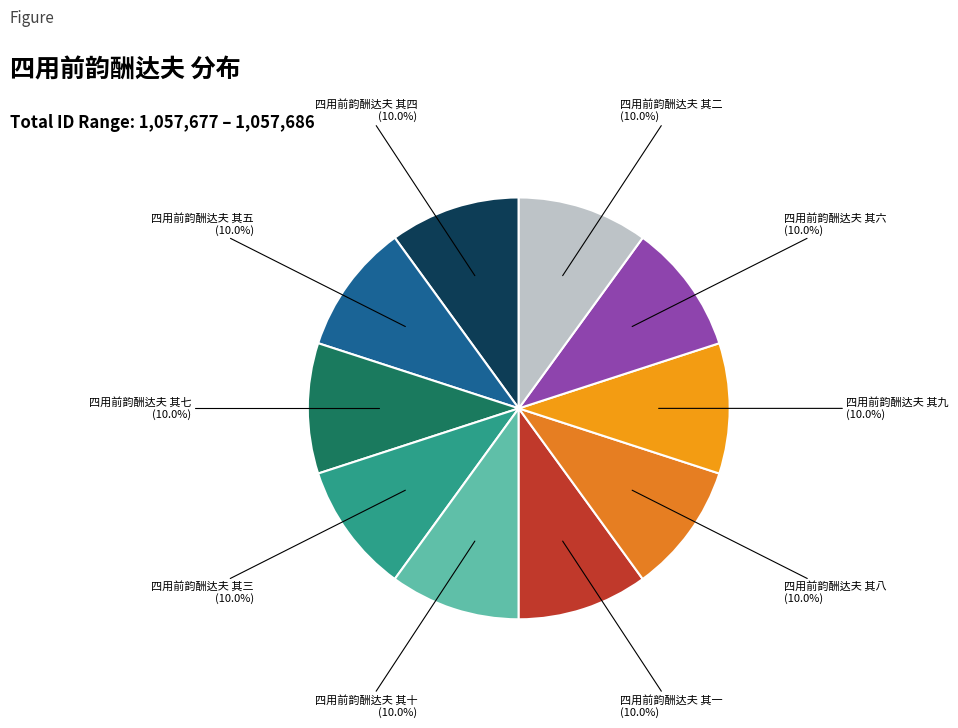

How many segments does this pie chart have?

10